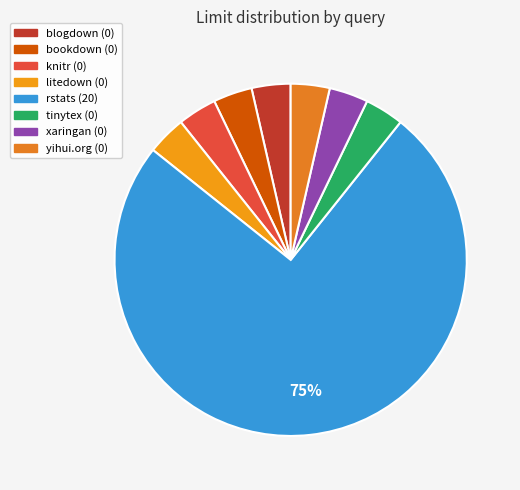

Which category has the biggest portion of the pie?

rstats